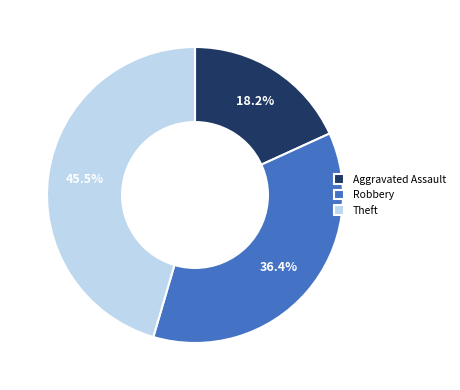

Which slice is the largest?

Theft